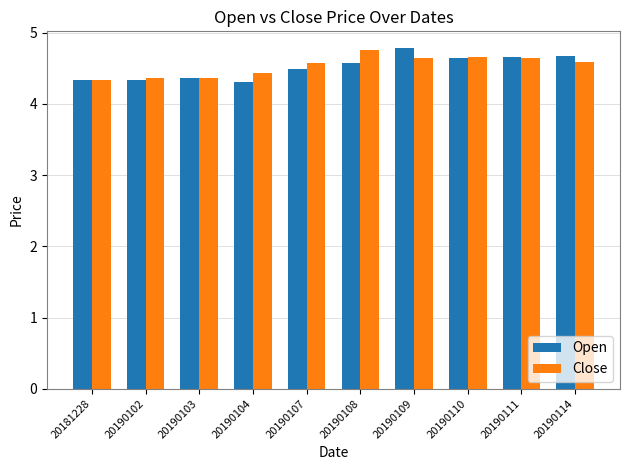

What is the value of the Open bar at the 2nd from the left?

4.3